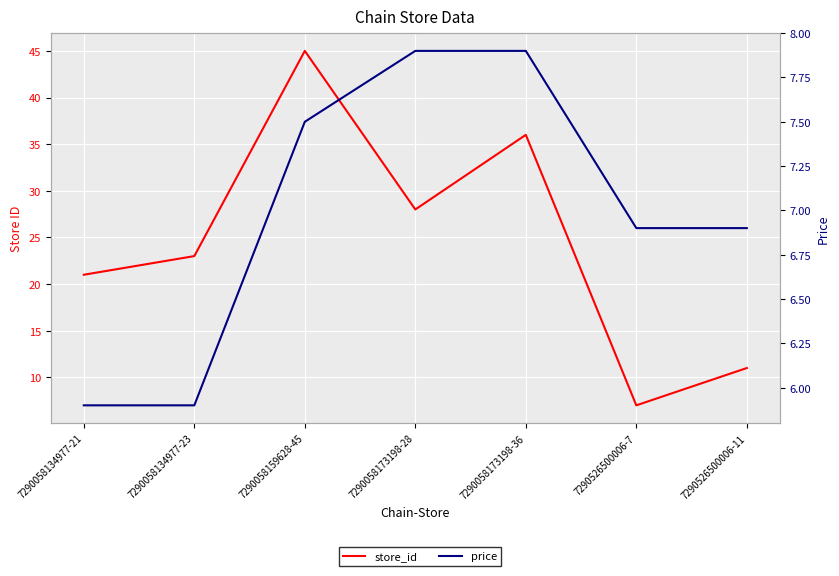

True or false: price and store_id intersect in this chart.

False